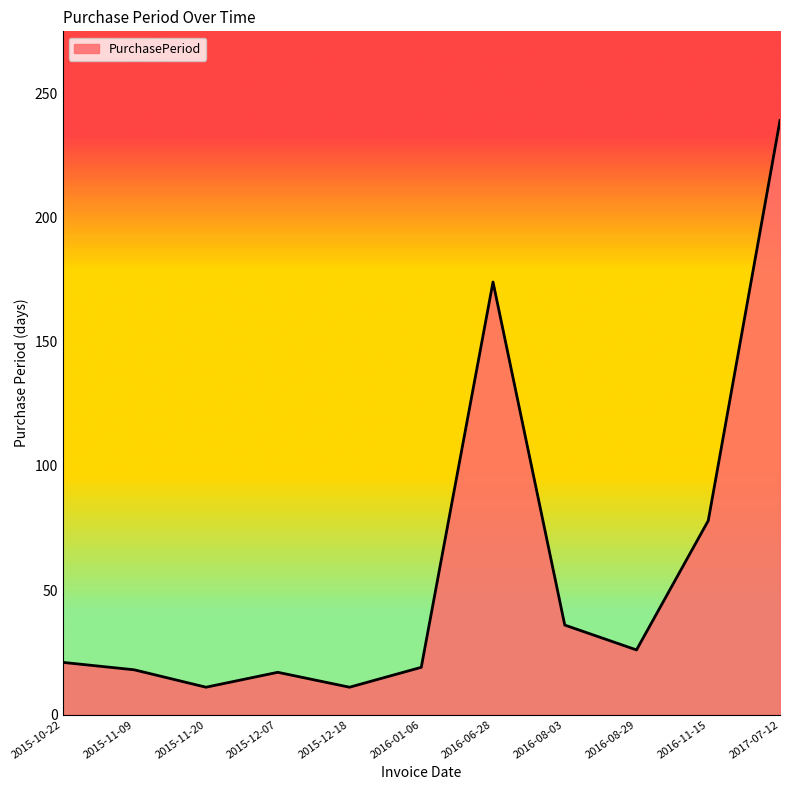

Which has a higher value, 2017-07-12 or 2016-01-06?

2017-07-12